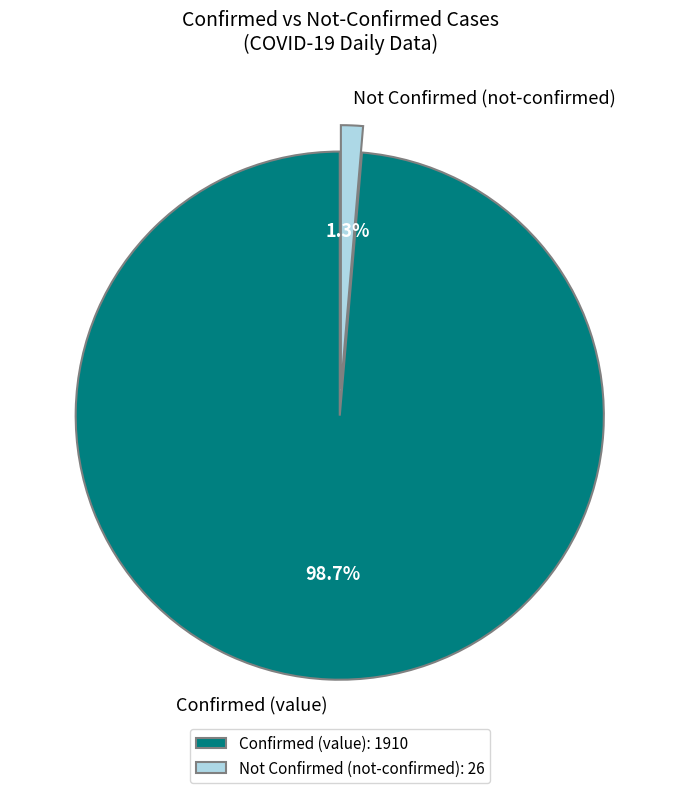

Is there a majority slice in this chart?

Yes